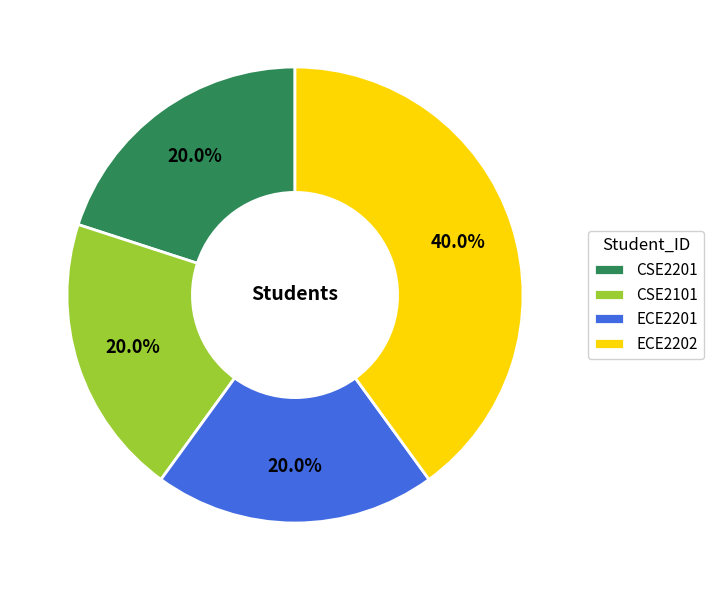

Count the number of slices in the pie.

4